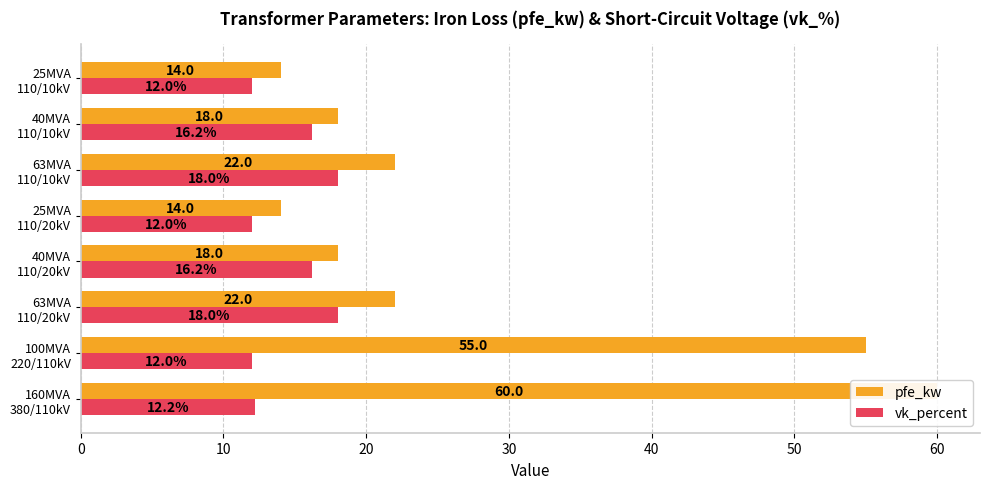

Which series has the largest range (max minus min)?

pfe_kw